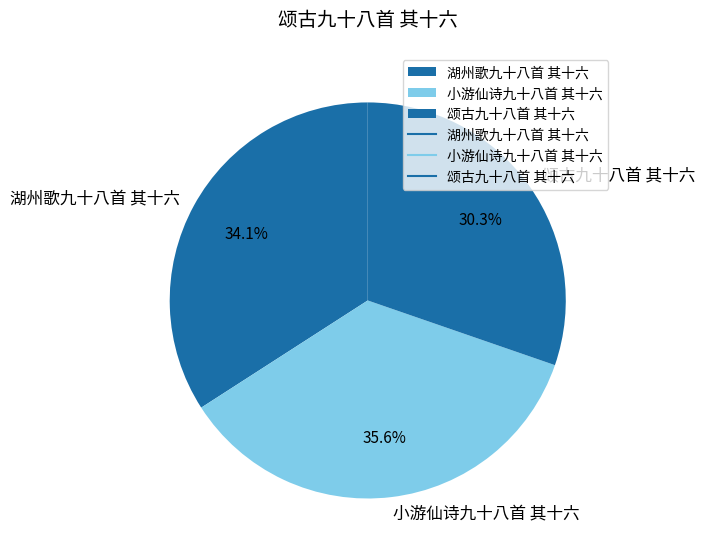

To the nearest percent, what portion does 小游仙诗九十八首 其十六 represent?

36%